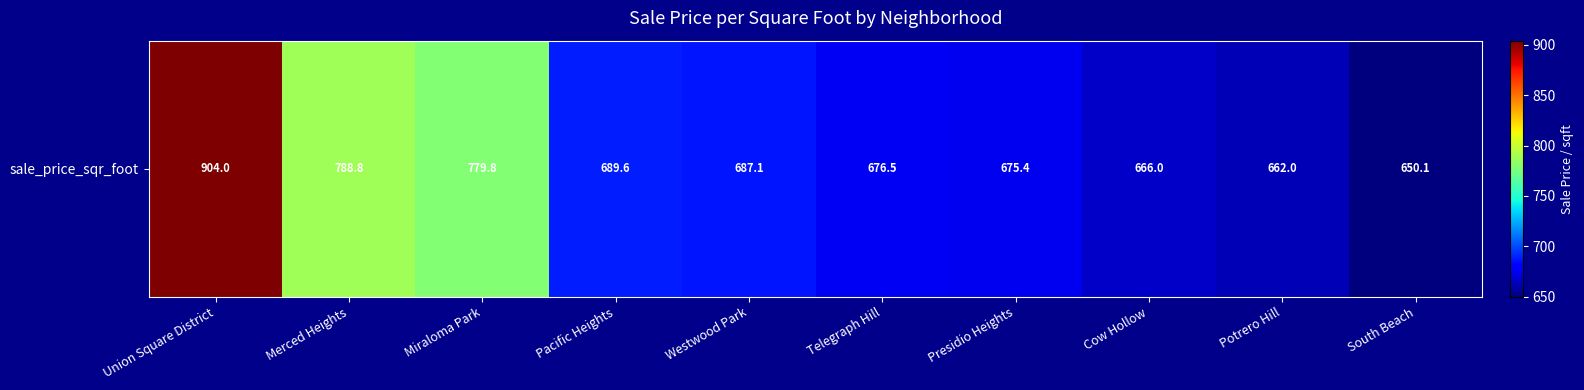

Rank the categories by value from lowest to highest.

South Beach, Potrero Hill, Cow Hollow, Presidio Heights, Telegraph Hill, Westwood Park, Pacific Heights, Miraloma Park, Merced Heights, Union Square District